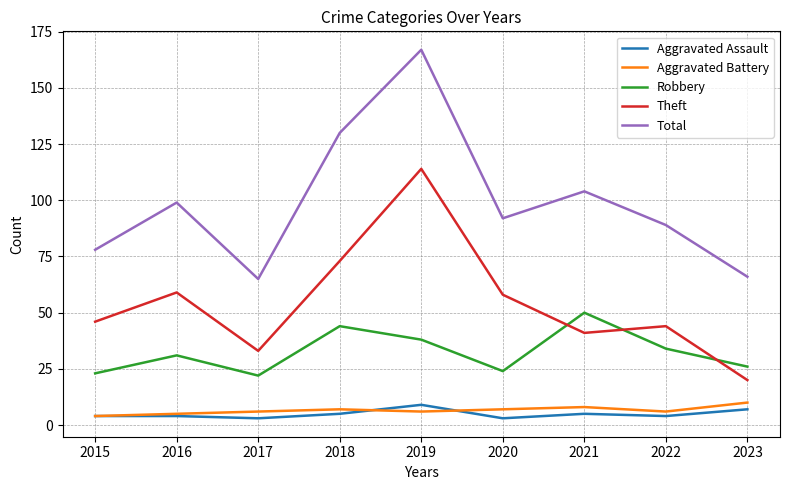

What is the maximum value shown in the chart?

167